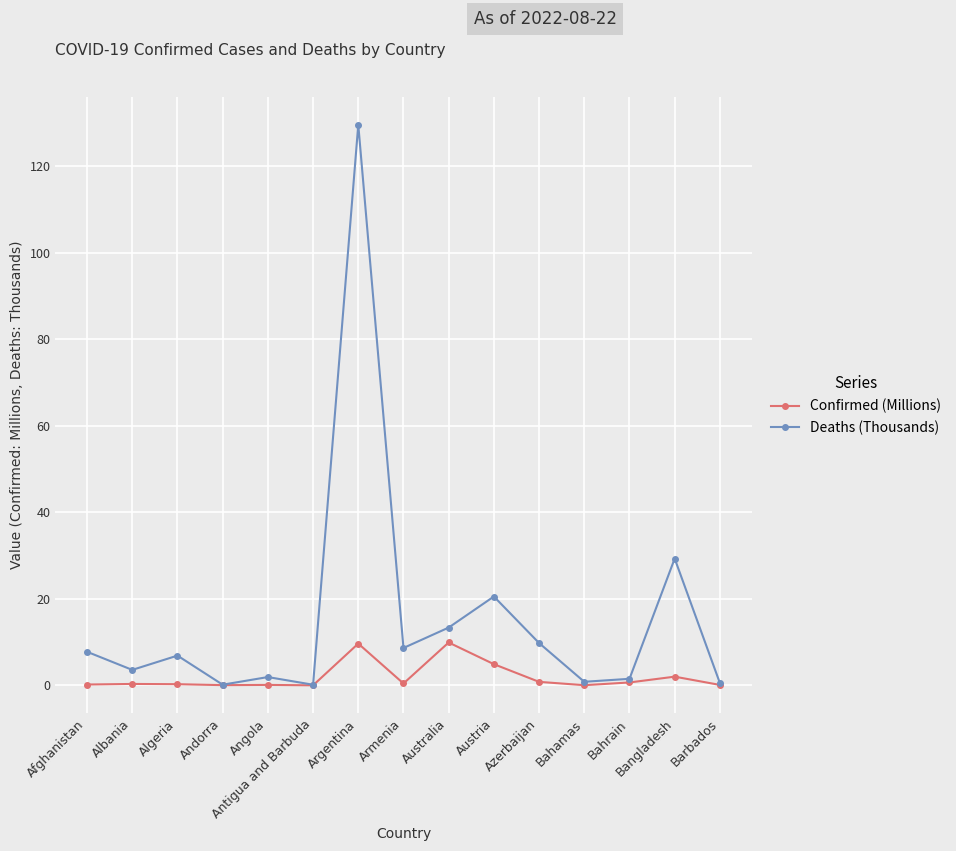

What is the label of the 3rd point from the right?

Bahrain